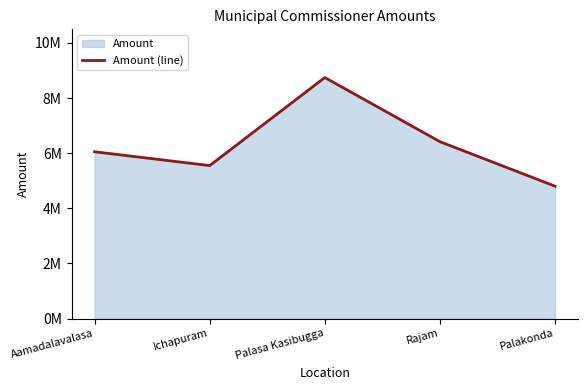

What is the change in value from Aamadalavalasa to Palakonda?

-1250000